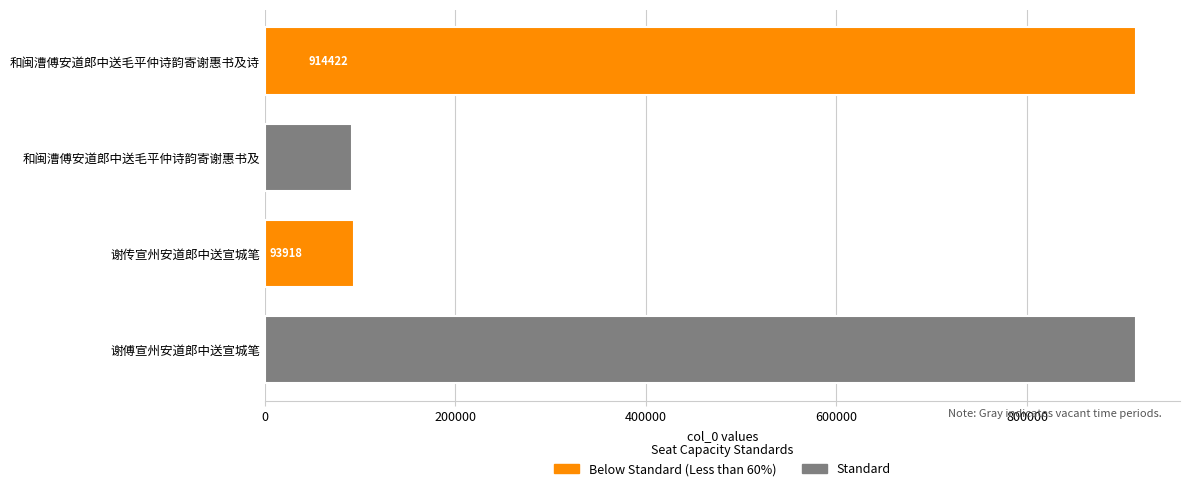

What is the minimum value shown in the chart?

91951